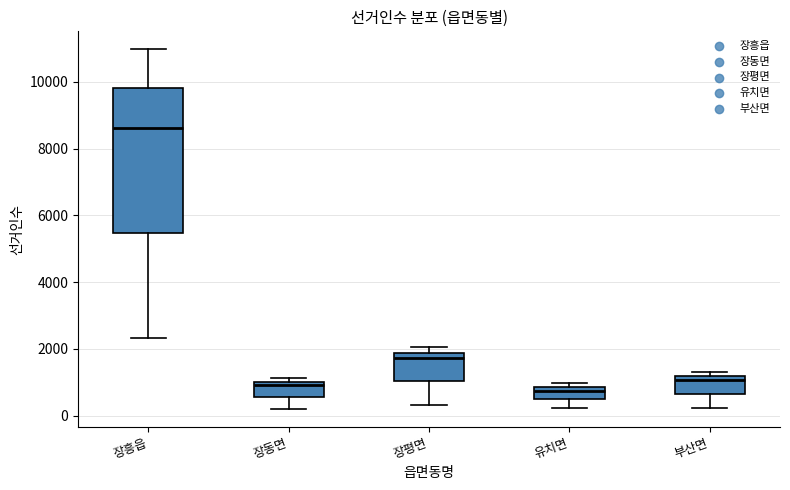

Reading left to right, read every box against the y-axis: the position of its median line, the range the box covers, and the ends of its whiskers. The values are not printed on the chart, so give them approximately, as read against the axis.

장흥읍: median 8600, box 5400 to 9800, whiskers 2400 to 11000
장동면: median 1000 (just below the box's upper edge), box 600 to 1000, whiskers 200 to 1200
장평면: median 1800 (just below the box's upper edge), box 1000 to 1800, whiskers 400 to 2000
유치면: median 800 (just below the box's upper edge), box 400 to 800, whiskers 200 to 1000
부산면: median 1000, box 600 to 1200, whiskers 200 to 1400